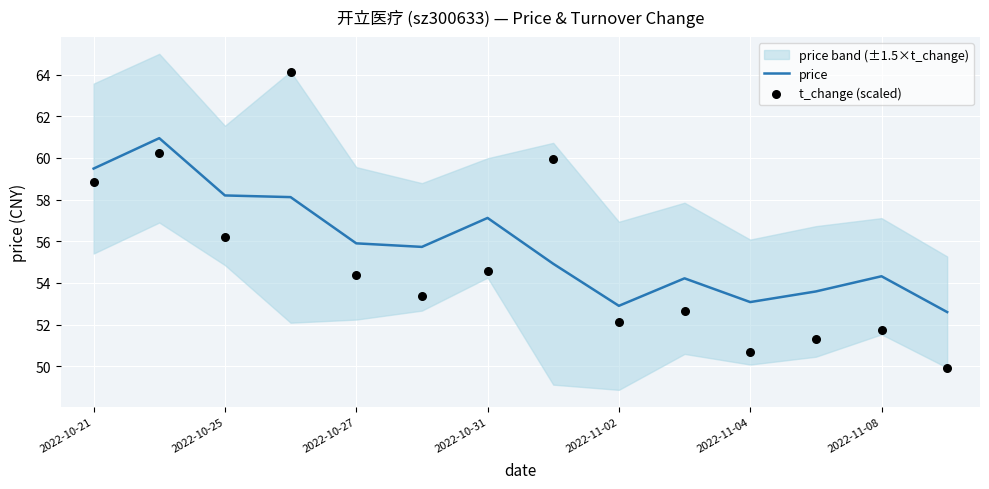

Which series has the largest total across all categories?

price